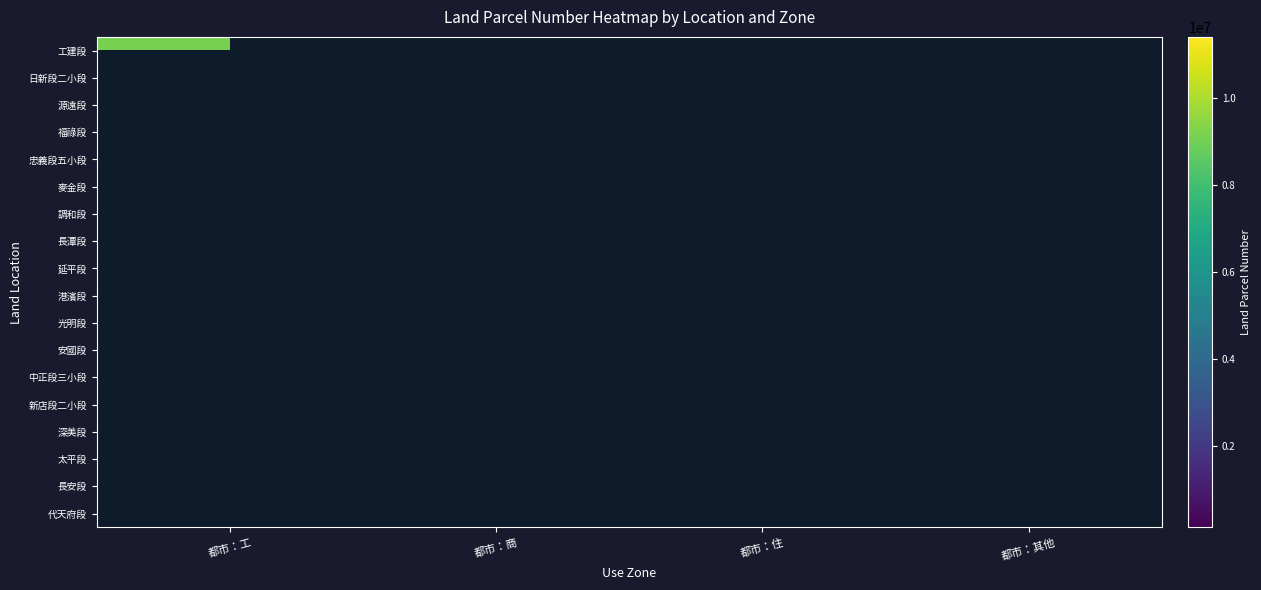

List the series in order of their overall mean, highest first.

工建段, 日新段二小段, 源遠段, 福祿段, 忠義段五小段, 麥金段, 調和段, 長潭段, 延平段, 港濱段, 光明段, 安國段, 中正段三小段, 新店段二小段, 深美段, 太平段, 長安段, 代天府段